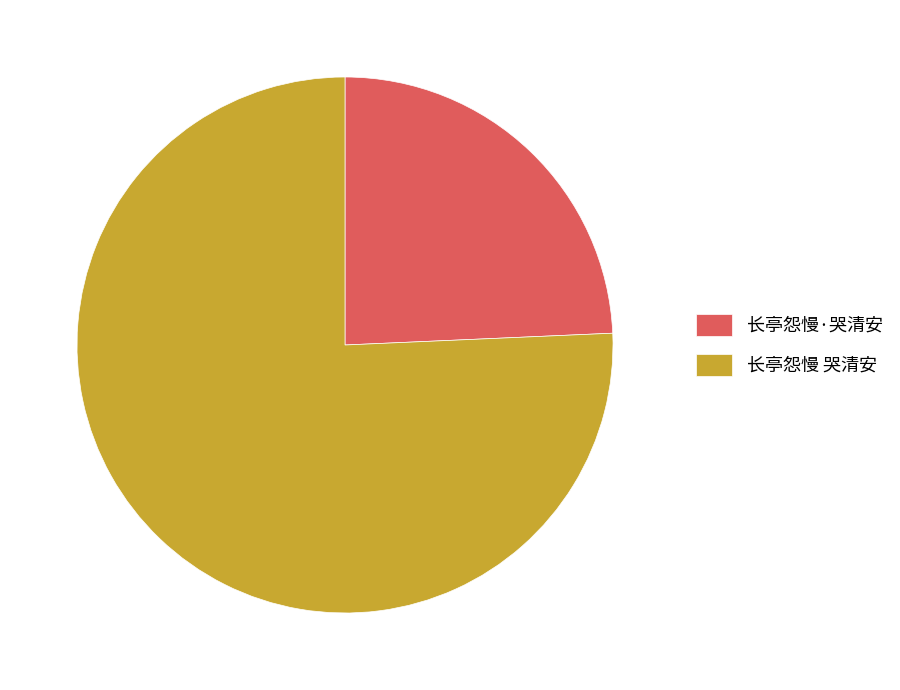

True or false: 长亭怨慢 哭清安 accounts for 76% of the total.

True